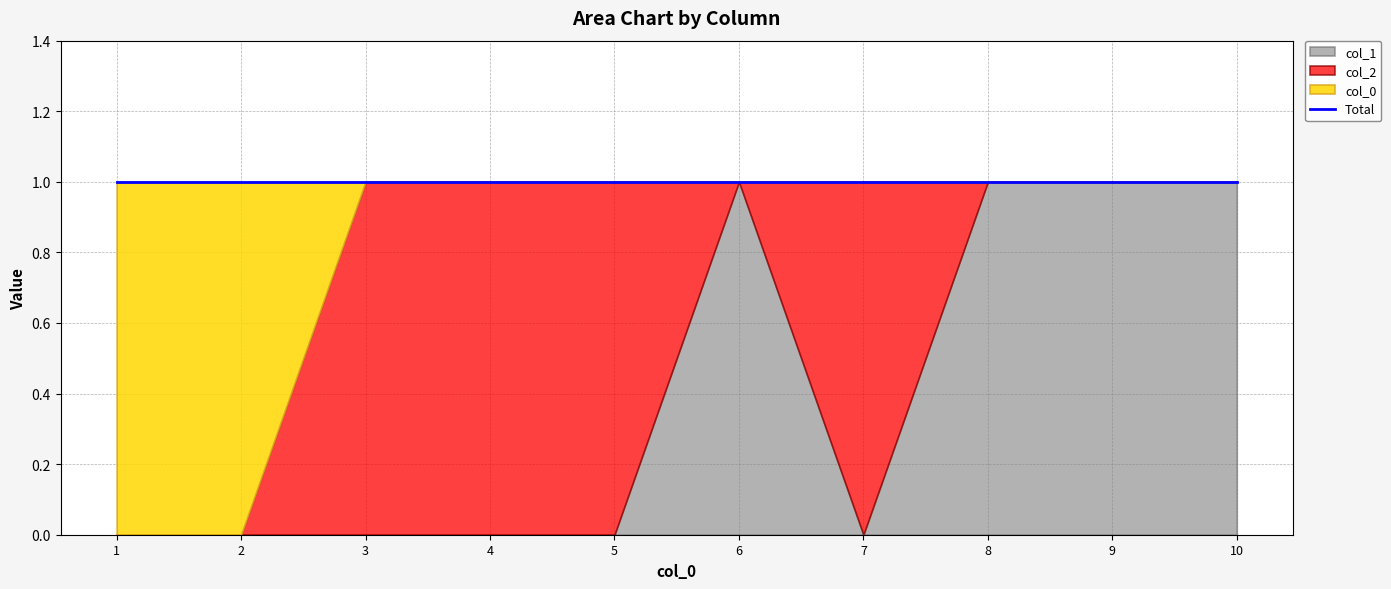

What is the spread (max minus min) of values at 1?

1